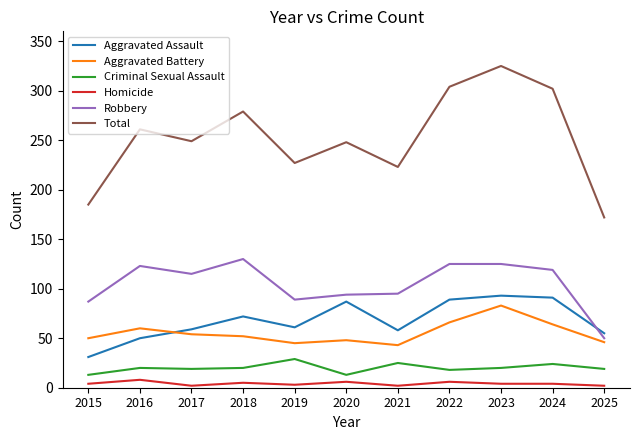

What is the highest value of the Homicide series?

8